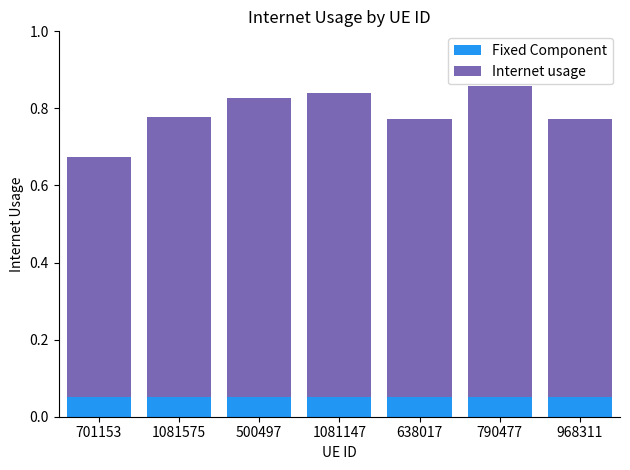

What is the sum of all Fixed Component values?

0.4